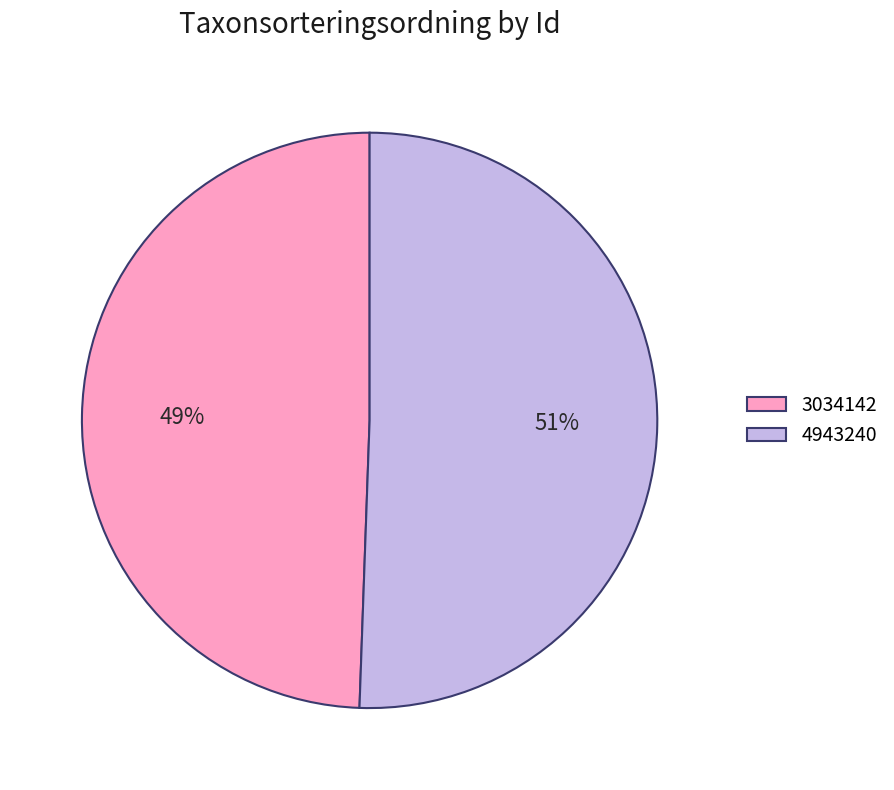

True or false: 4943240 accounts for 44% of the total.

False